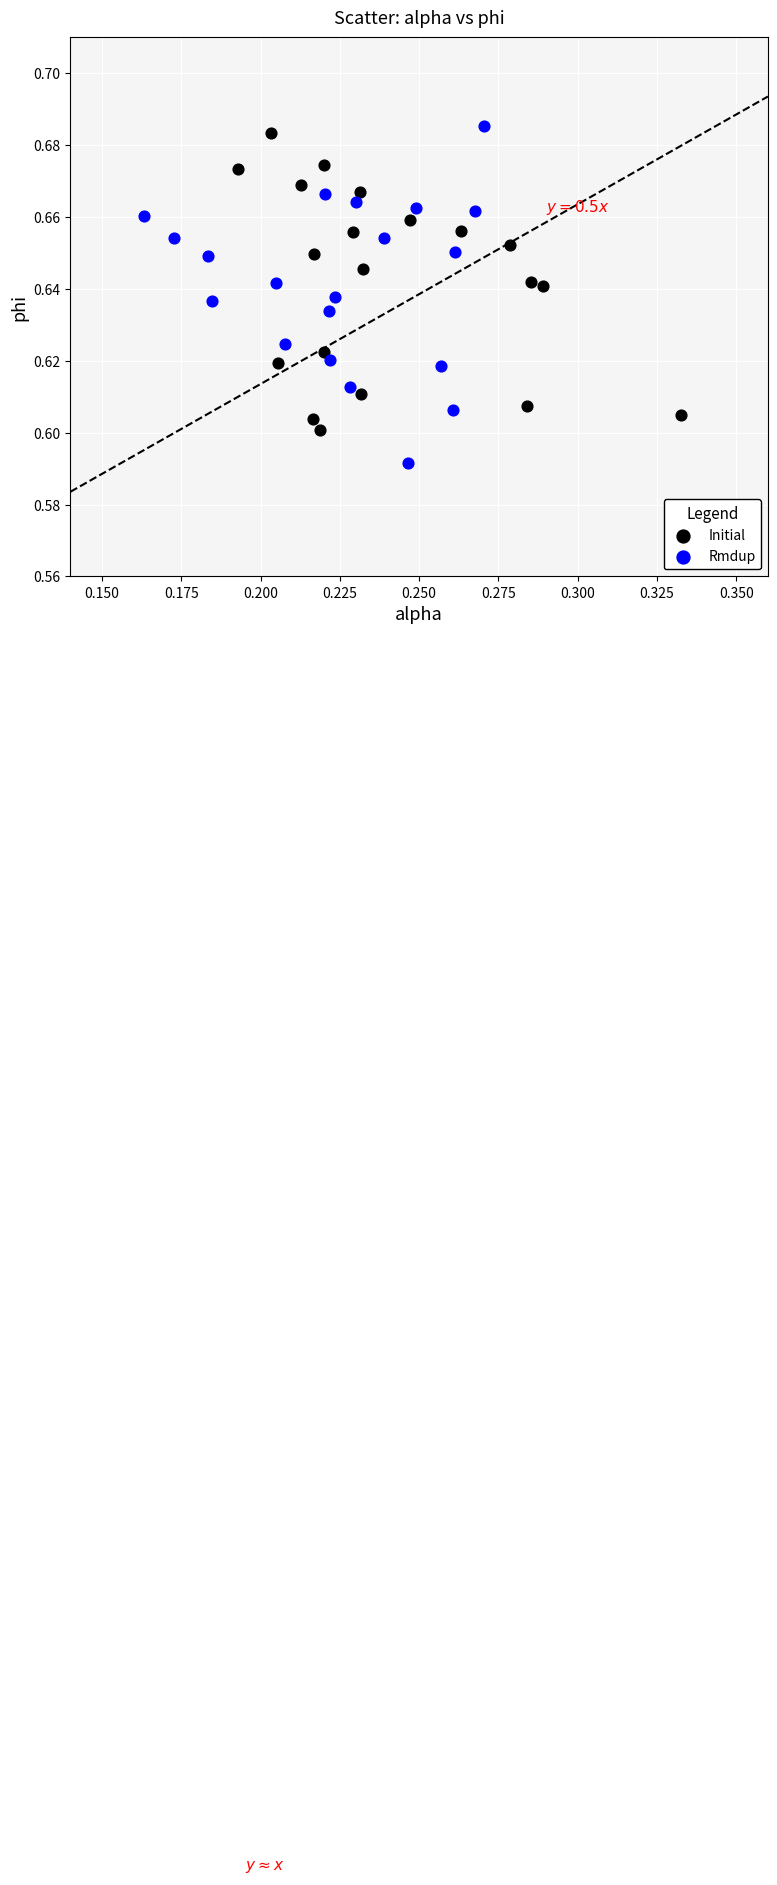

Which series contains the lowest Y value?

Rmdup